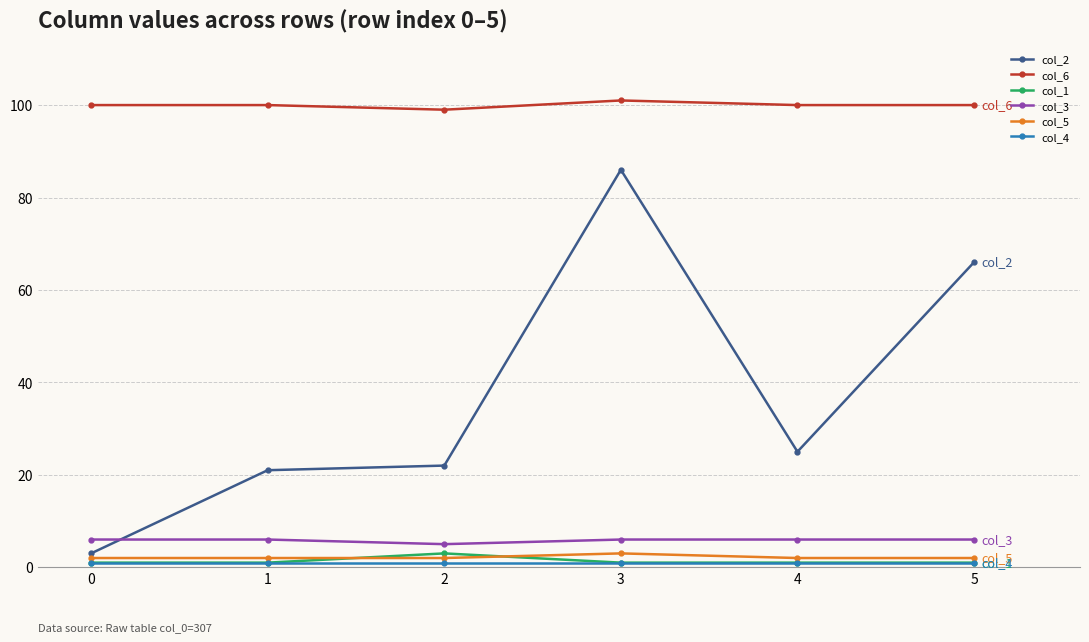

True or false: col_6 and col_3 intersect in this chart.

False